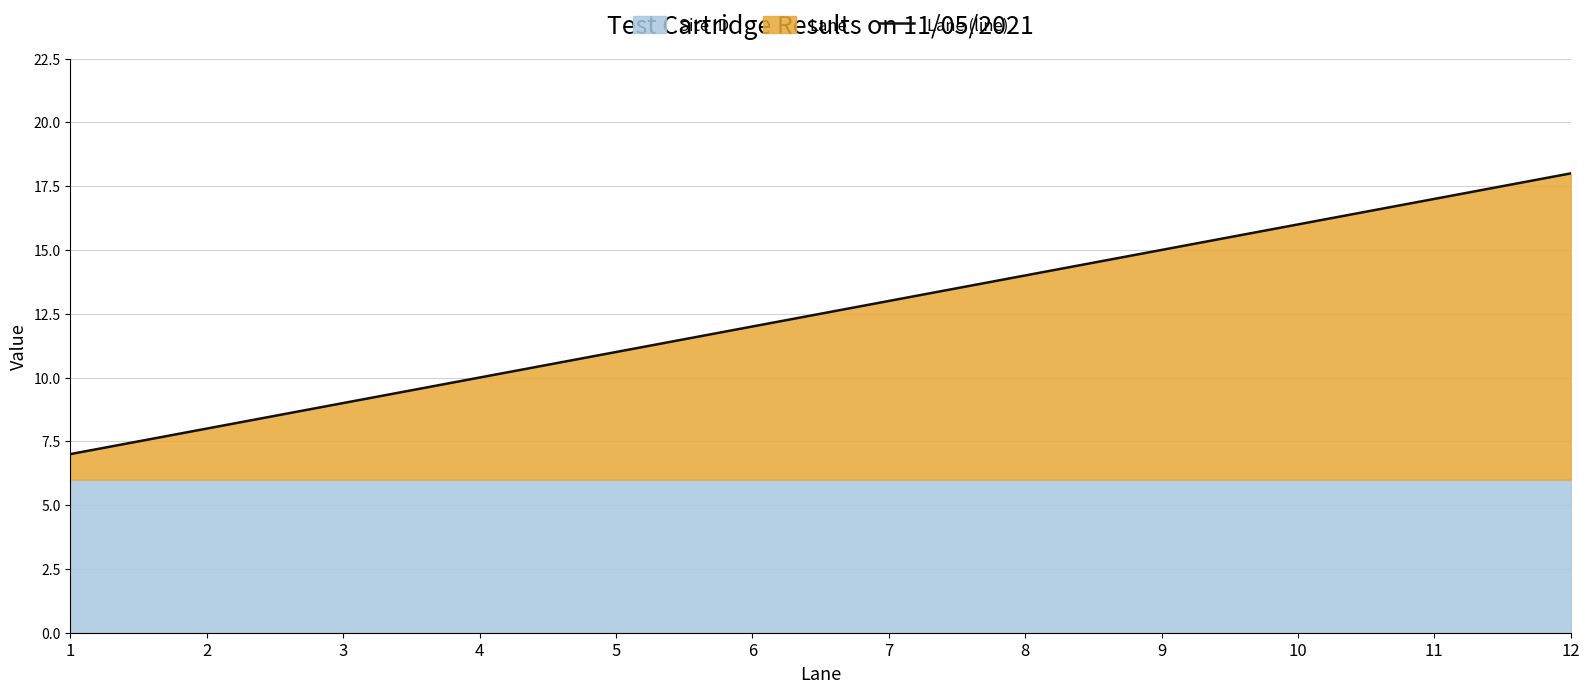

Which has a higher value, 5 or 6?

6